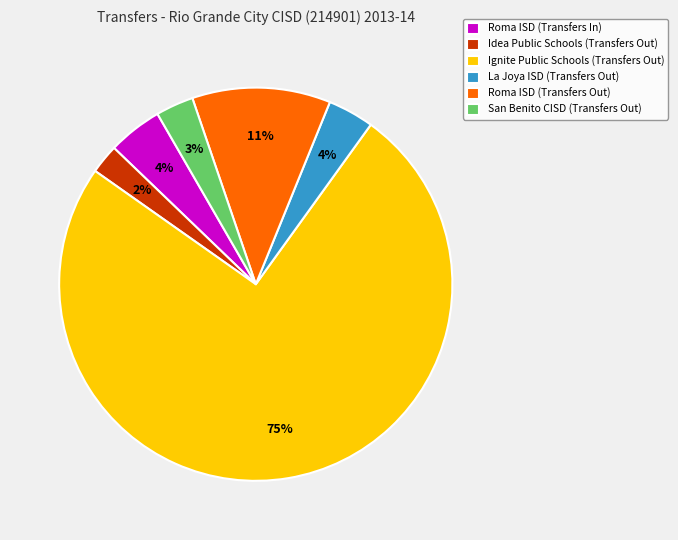

True or false: San Benito CISD (Transfers Out) accounts for 3% of the total.

True